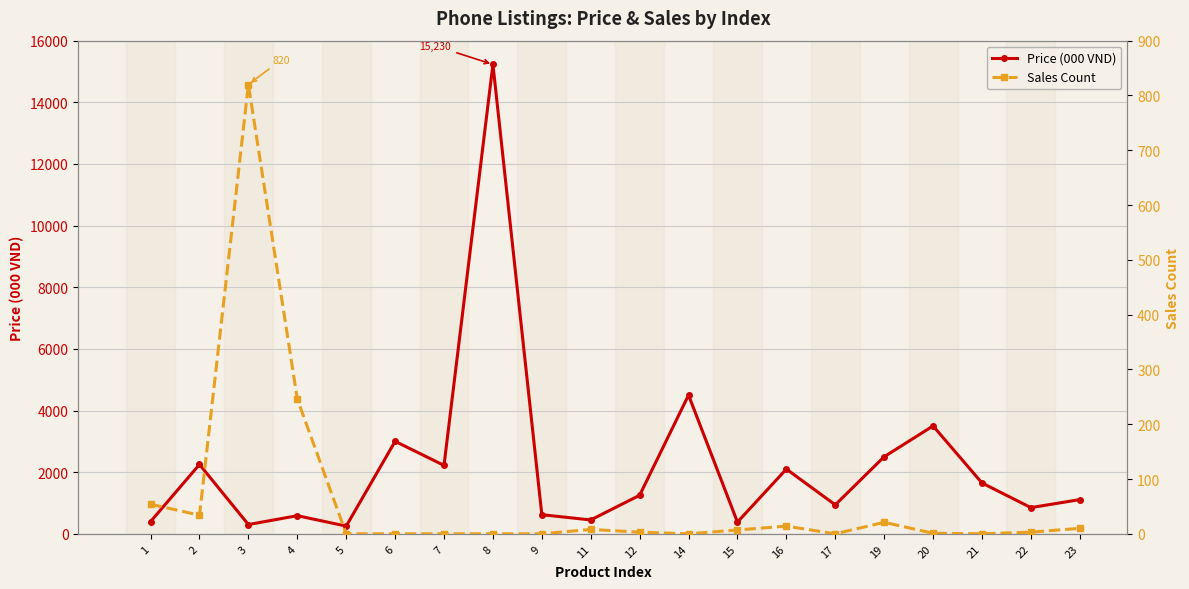

At which category is the sum across all series the highest?

8